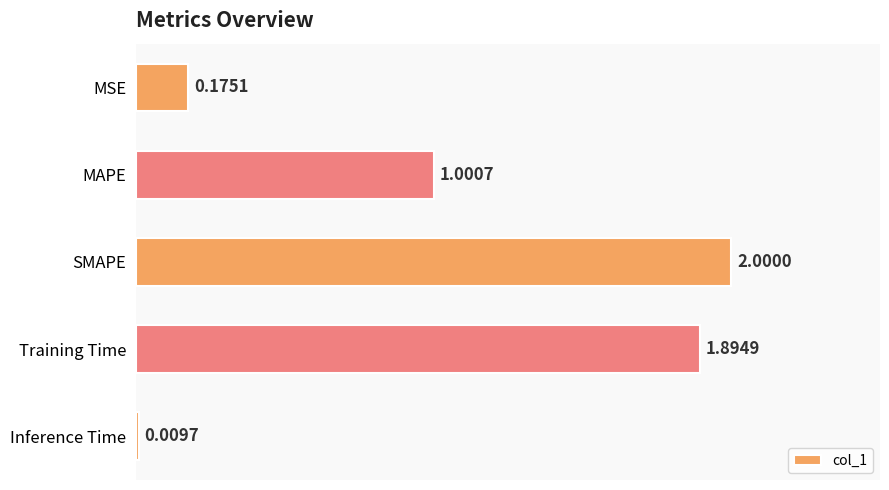

What is the average value?

1.0